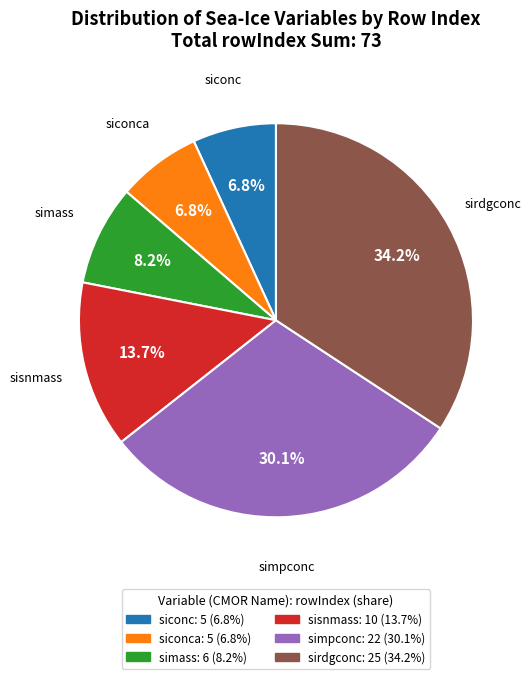

What is the largest slice in the pie chart?

sirdgconc